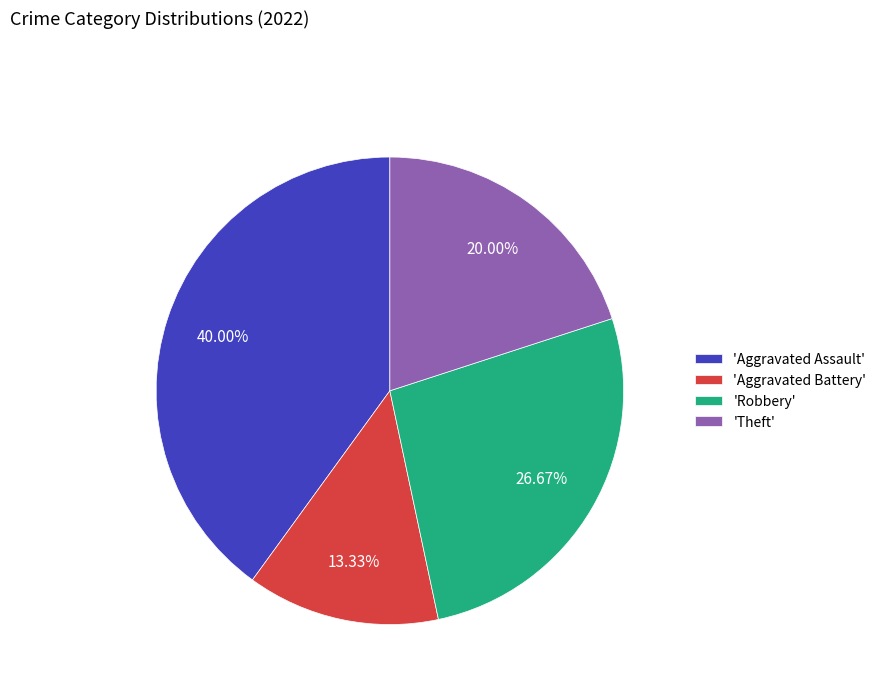

Does any single category account for the majority?

No